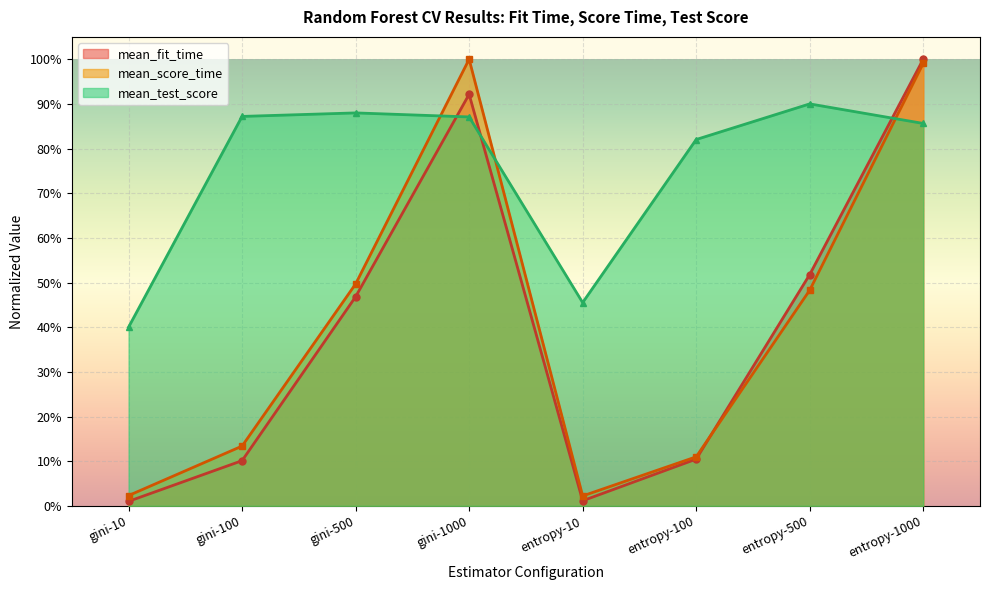

Rank the series by their maximum value, from highest to lowest.

mean_fit_time, mean_score_time, mean_test_score